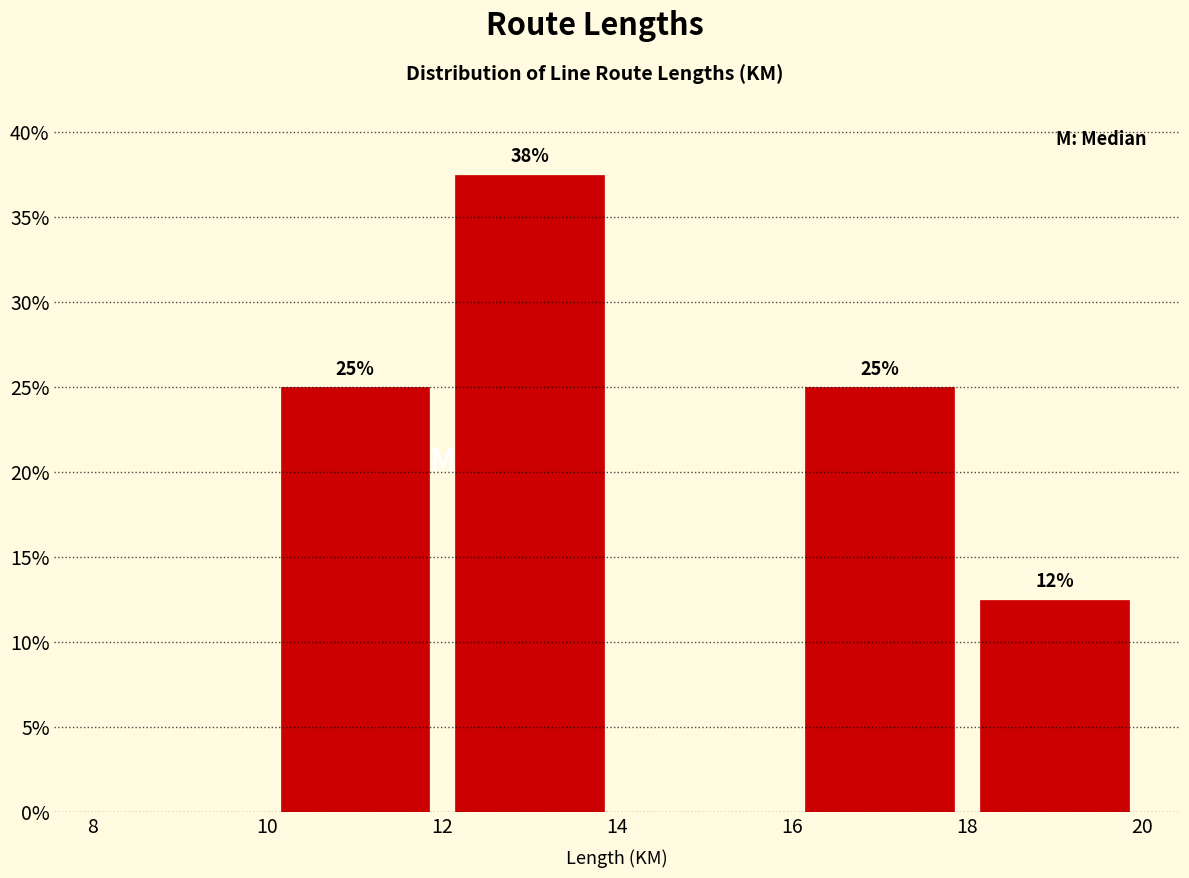

Over which range of the x-axis is the bar tallest?

12 to 14